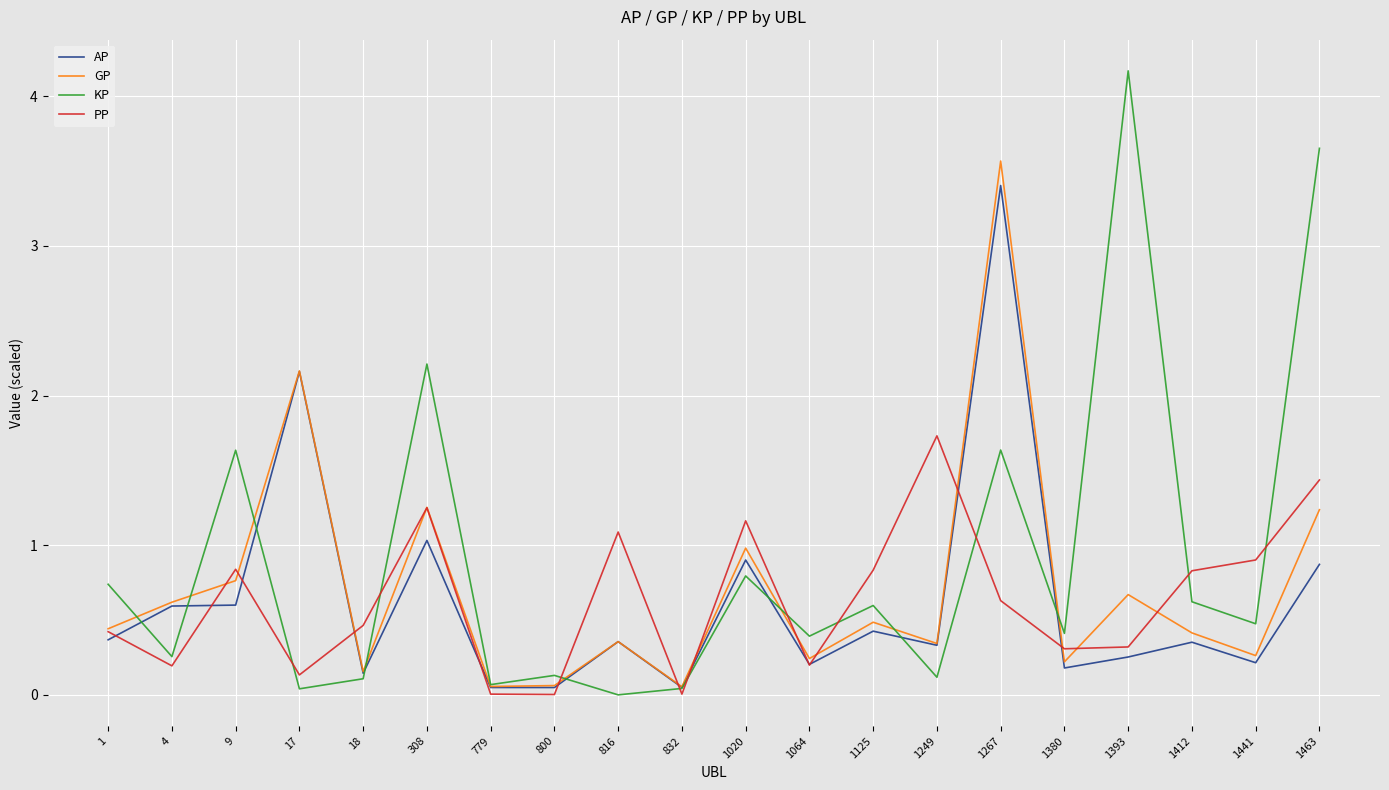

What is the maximum value for KP?

4.2